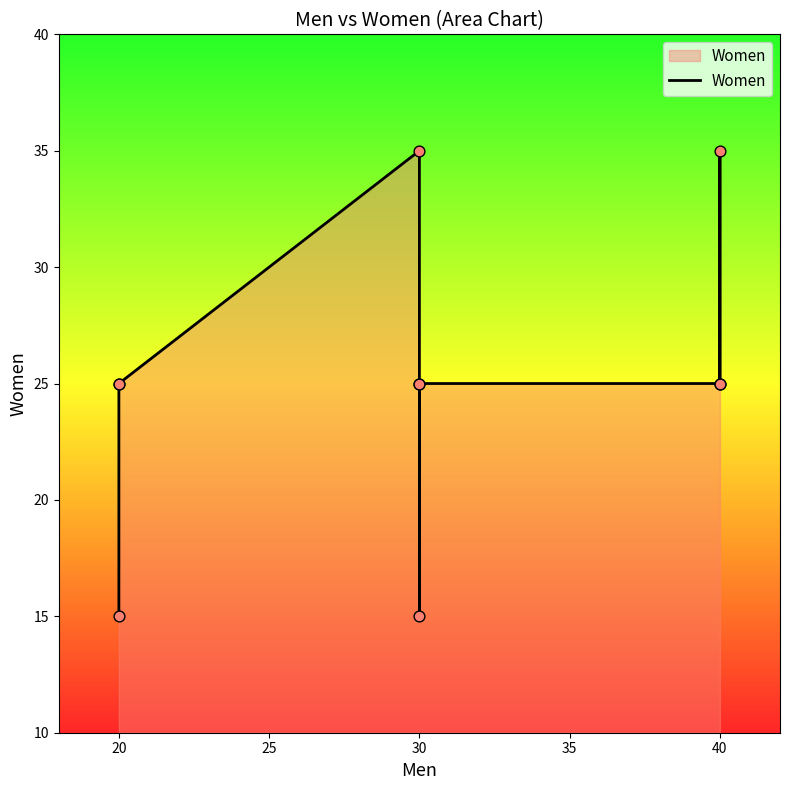

Approximately how many times larger is the value at 20 compared to 20?

0.6